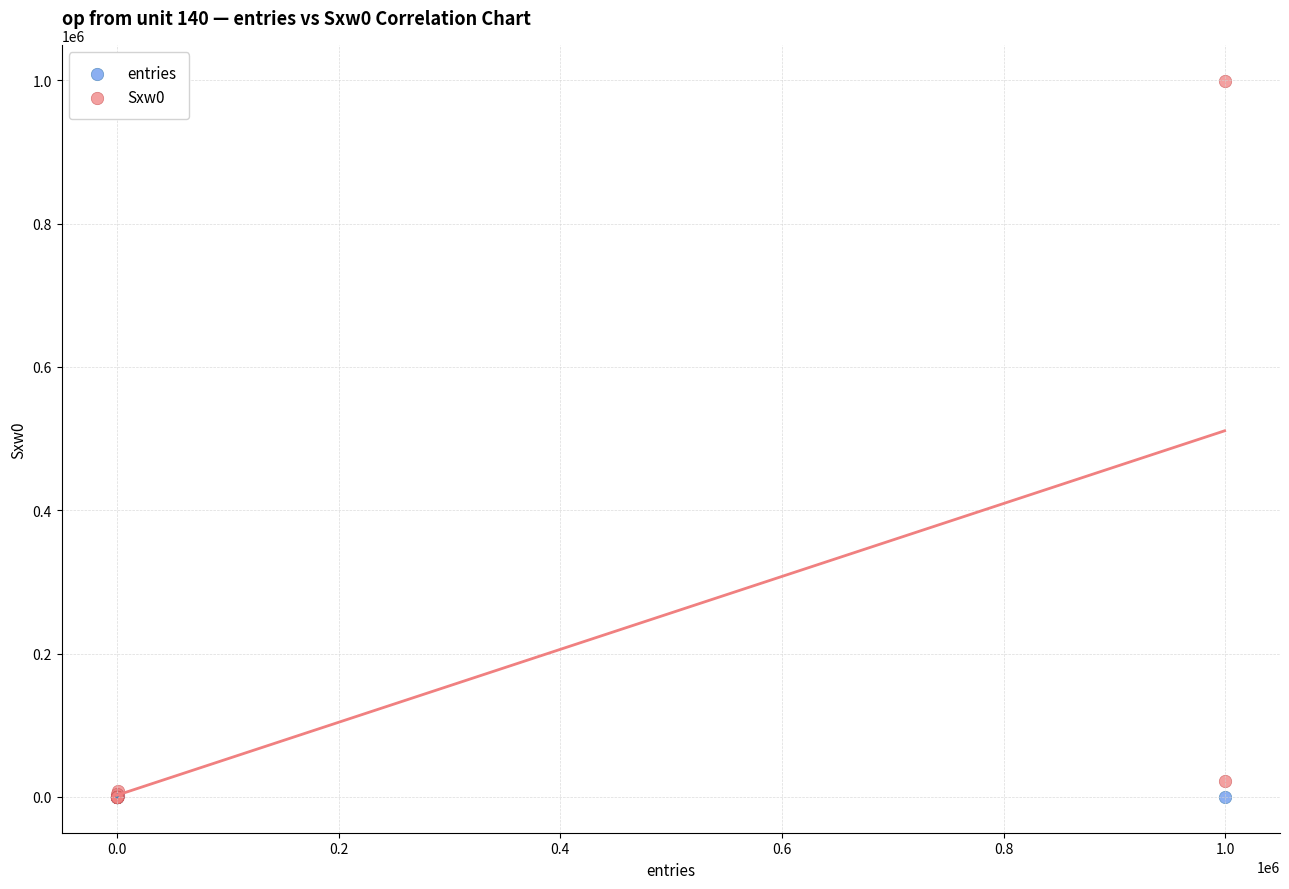

Which series contains the highest Y value?

Sxw0